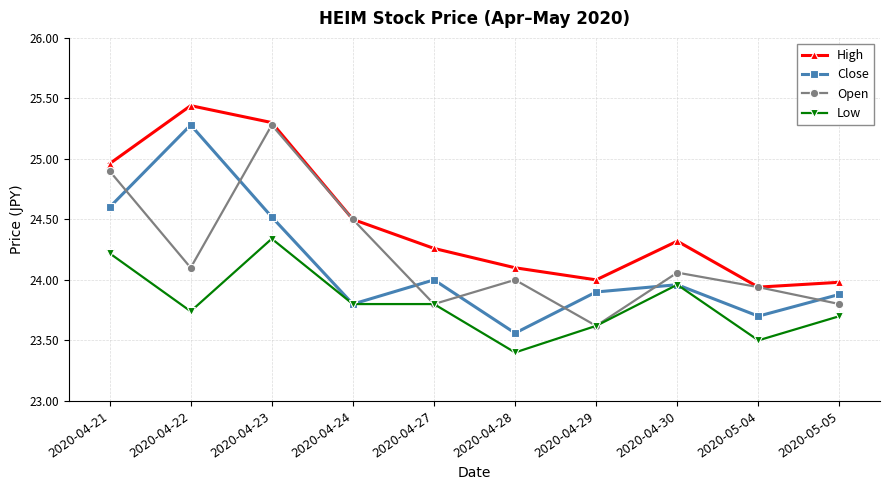

What are all the series names shown in the legend?

High, Close, Open, Low